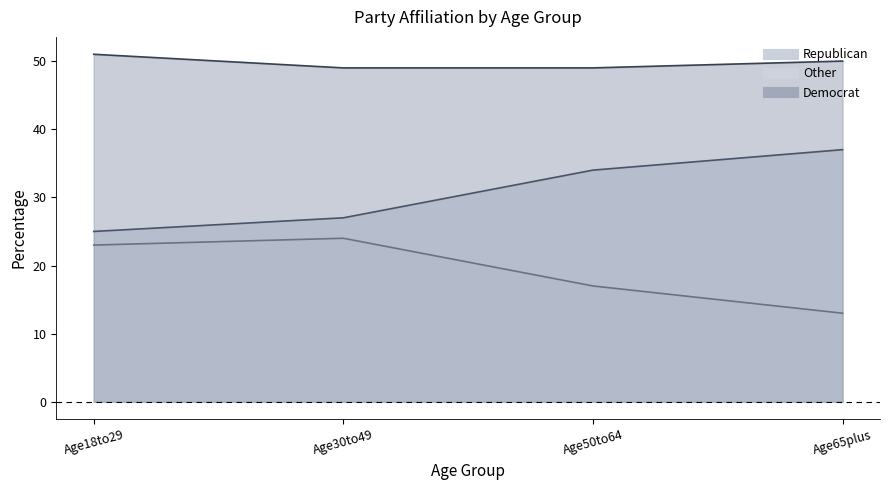

True or false: Democrat and Republican cross at least once.

False